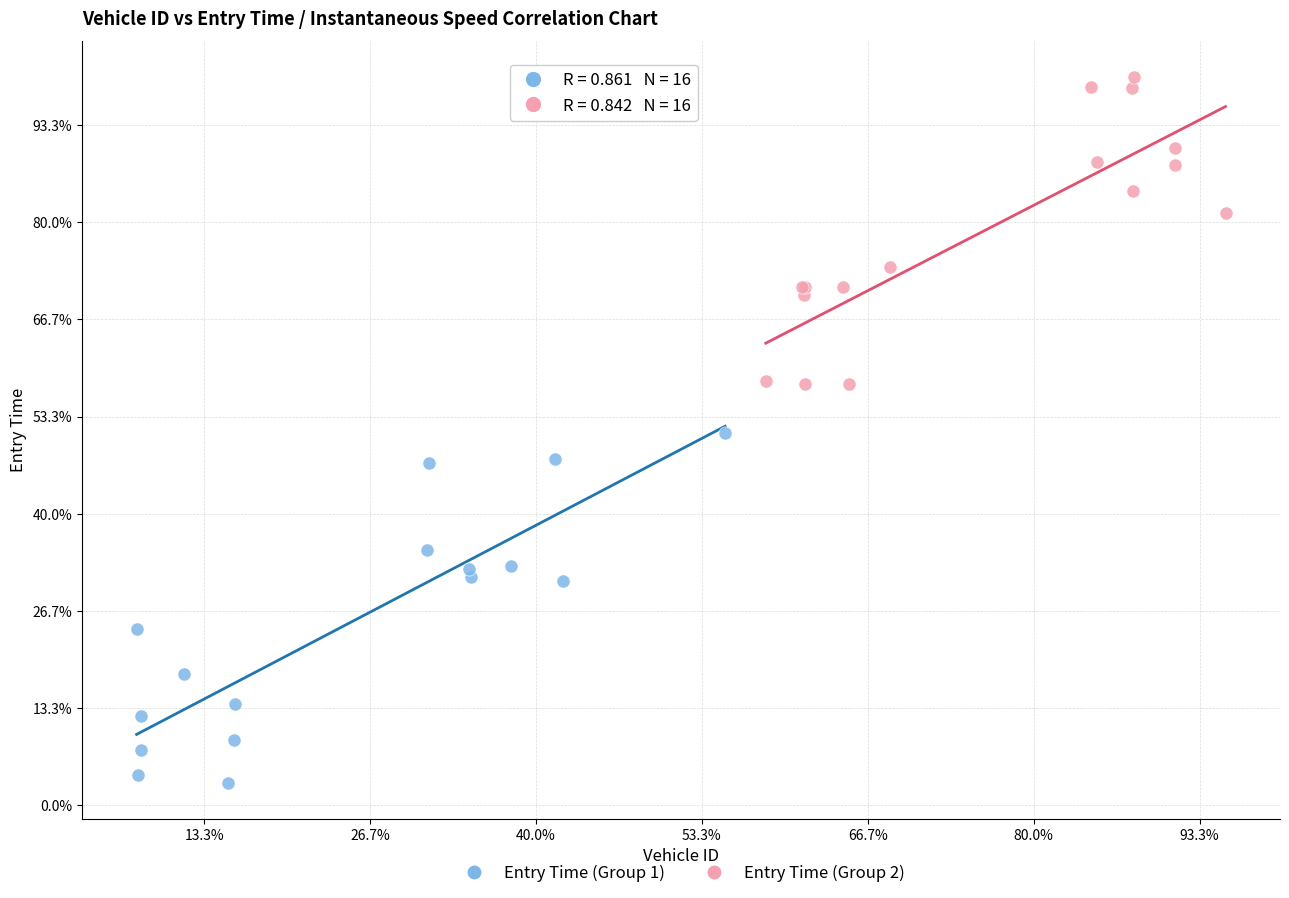

Which series reaches the maximum Y coordinate?

Entry Time (Group 2)